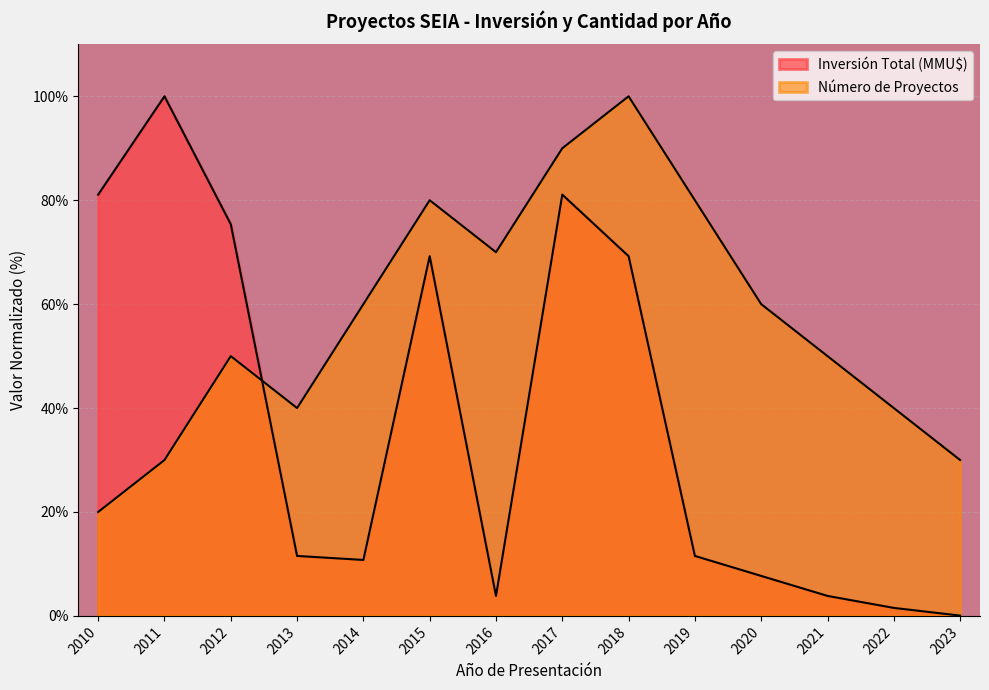

Reading left to right, transcribe all the data shown in this chart.

Número de Proyectos: 2010=20.0	2011=30.0	2012=50.0	2013=40.0	2014=60.0	2015=80.0	2016=70.0	2017=90.0	2018=100.0	2019=80.0	2020=60.0	2021=50.0	2022=40.0	2023=30.0
Inversión Total (MMU$): 2010=81.1	2011=100.0	2012=75.4	2013=11.5	2014=10.8	2015=69.2	2016=3.8	2017=81.1	2018=69.2	2019=11.5	2020=7.7	2021=3.8	2022=1.5	2023=0.1